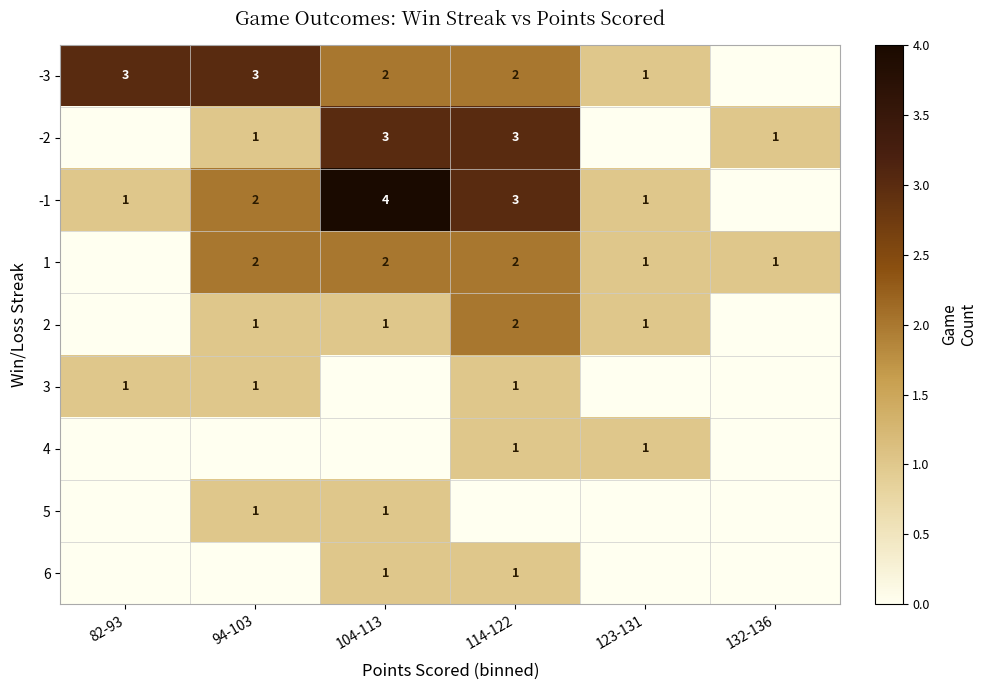

How many distinct data groups are displayed?

9